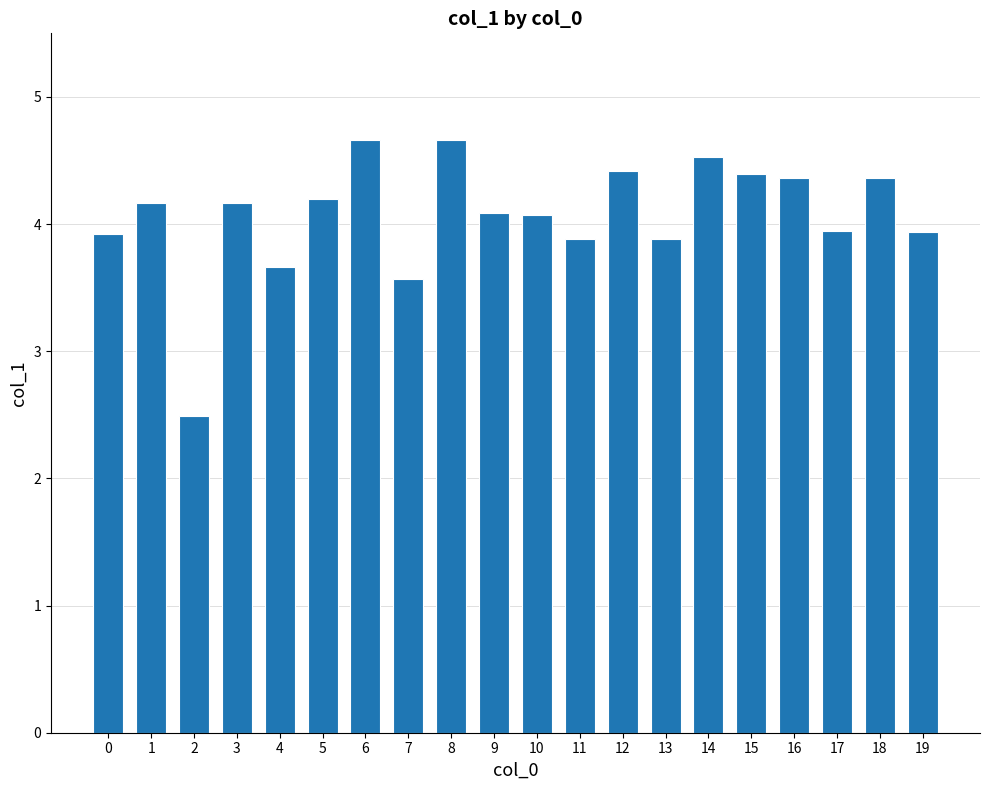

Are the bars horizontal?

No